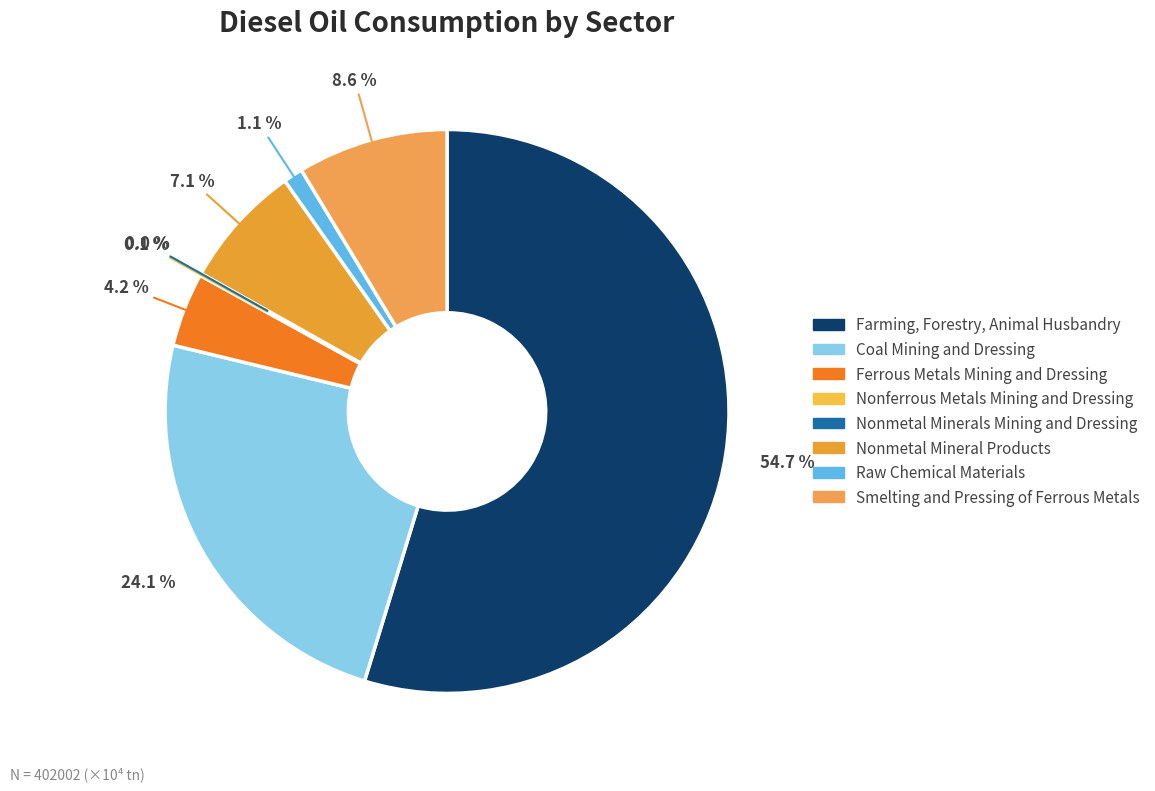

The Nonmetal Mineral Products slice represents 7% of the pie. True or false?

True